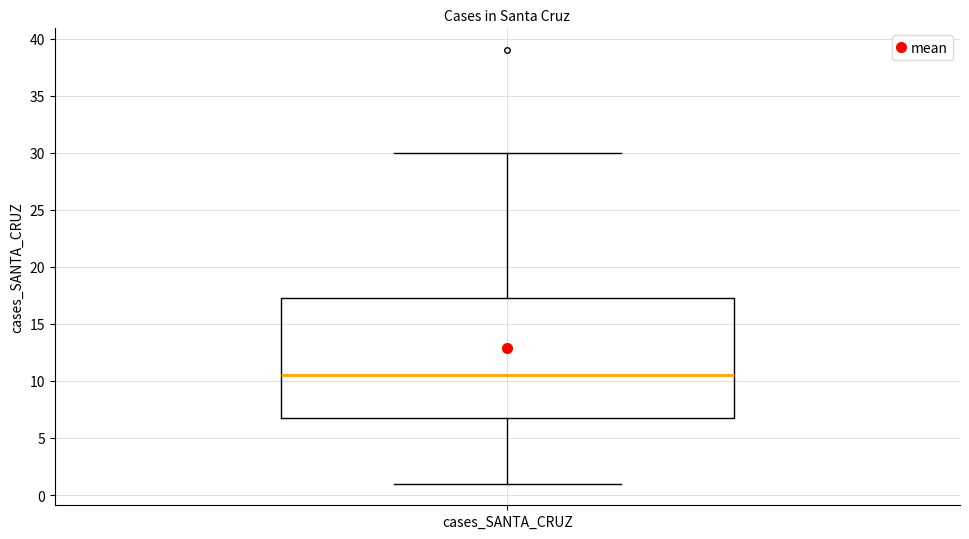

Transcribe this box plot: give where the median line is, the range the box spans, and where the two whiskers end, as read against the y-axis. The values are not printed on the chart, so give them approximately, as read against the axis.

median 10.5, box 7.0 to 17.5, whiskers 1.0 to 30.0